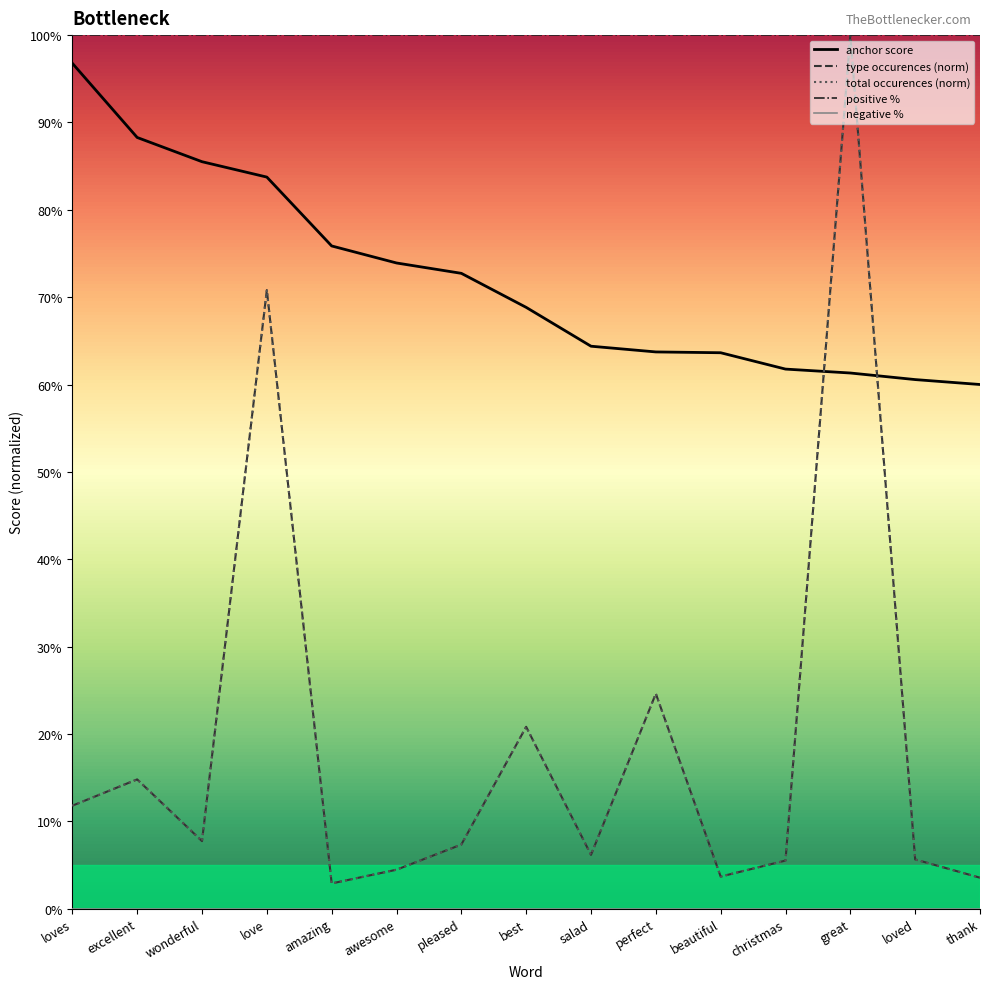

What is the difference between the total occurences values at great and awesome?

95.5